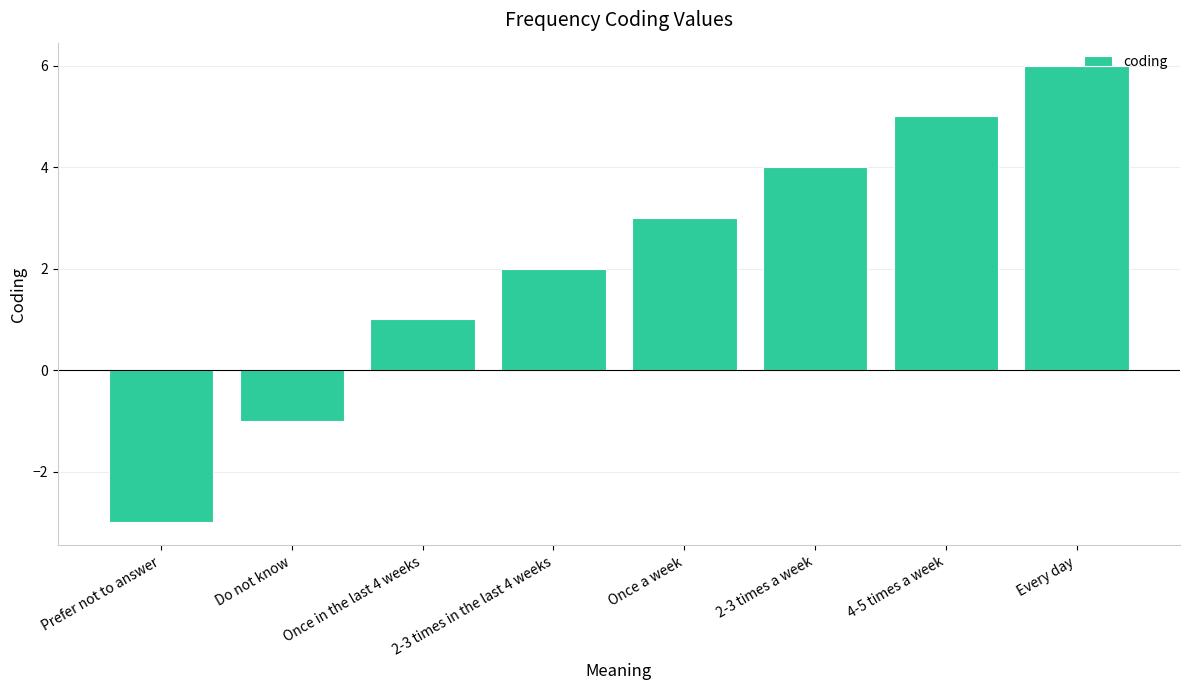

Reading left to right, list all the values displayed in this chart.

Prefer not to answer=-3	Do not know=-1	Once in the last 4 weeks=1	2-3 times in the last 4 weeks=2	Once a week=3	2-3 times a week=4	4-5 times a week=5	Every day=6